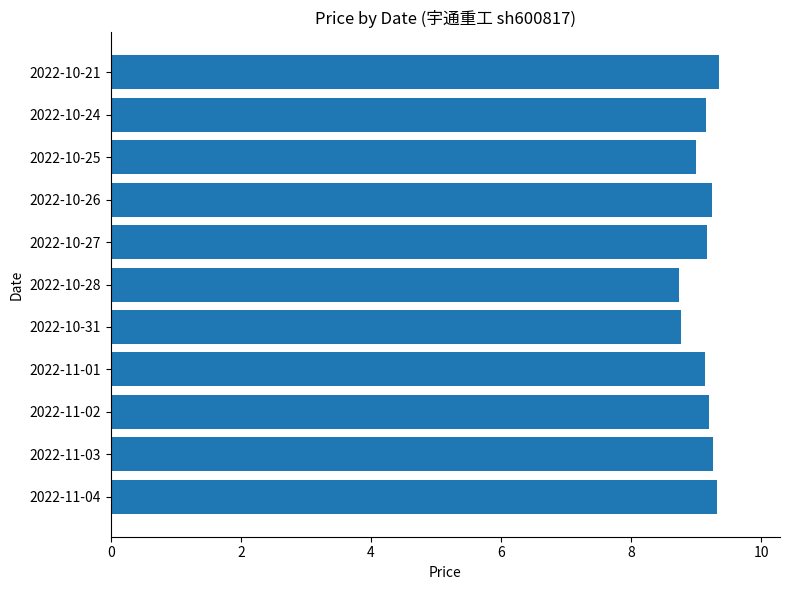

The value at 2022-10-28 is 14.8. True or false?

False